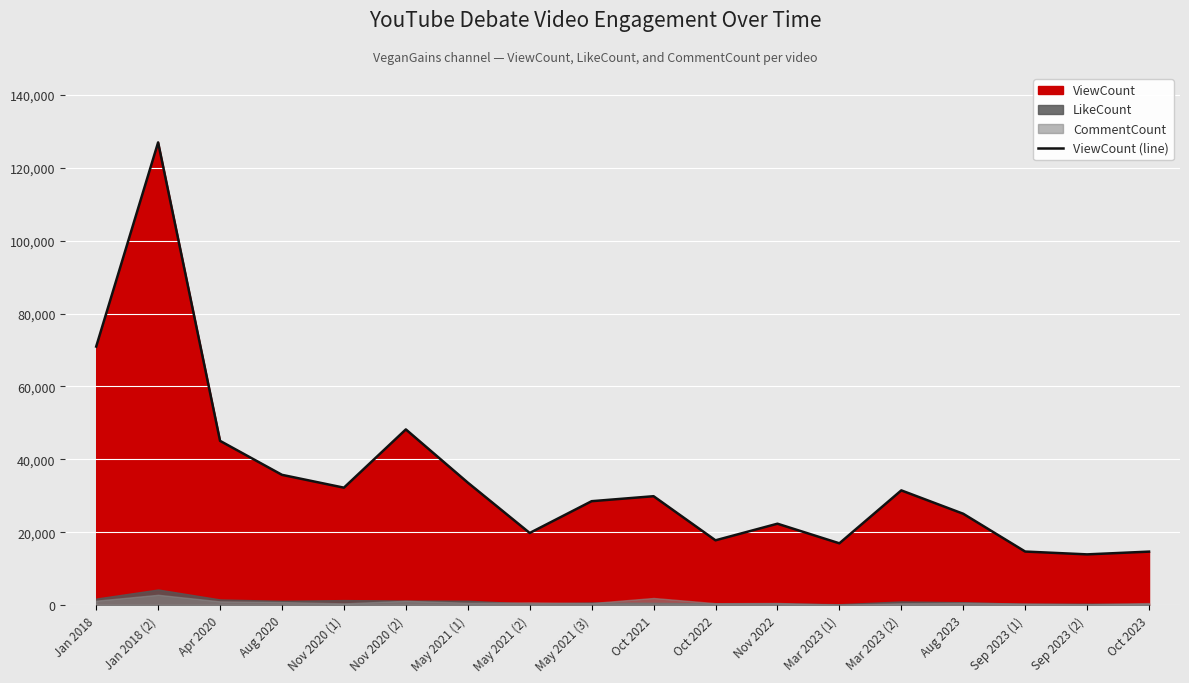

What position from the left is Jan 2018 (2)?

2